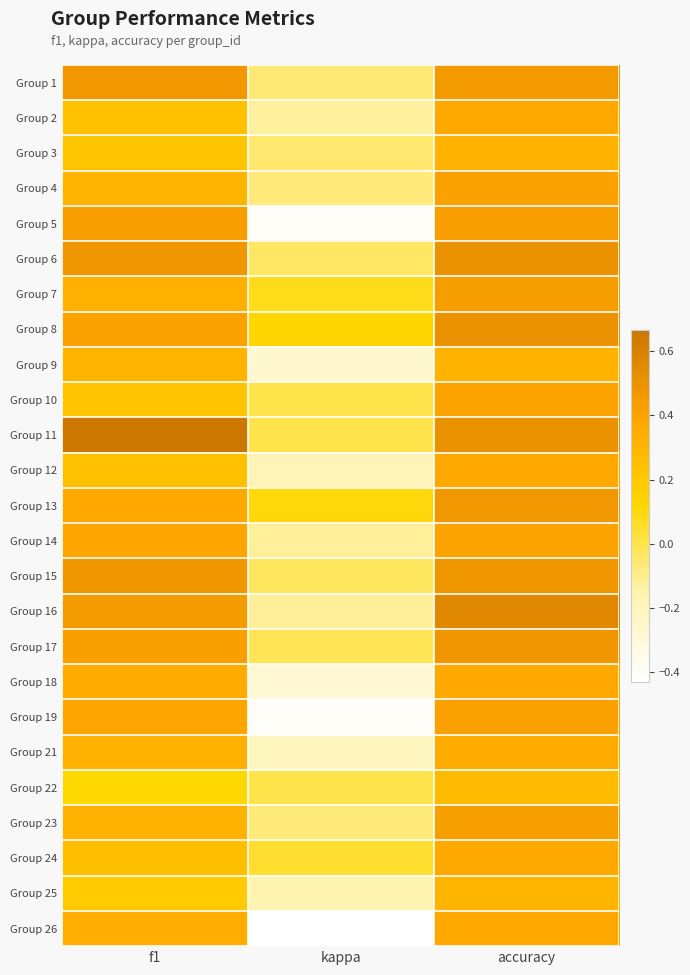

List the series in order of their peak value, lowest first.

Group 22, Group 25, Group 9, Group 3, Group 21, Group 12, Group 18, Group 24, Group 2, Group 26, Group 10, Group 14, Group 4, Group 19, Group 23, Group 5, Group 7, Group 13, Group 1, Group 15, Group 17, Group 6, Group 8, Group 16, Group 11